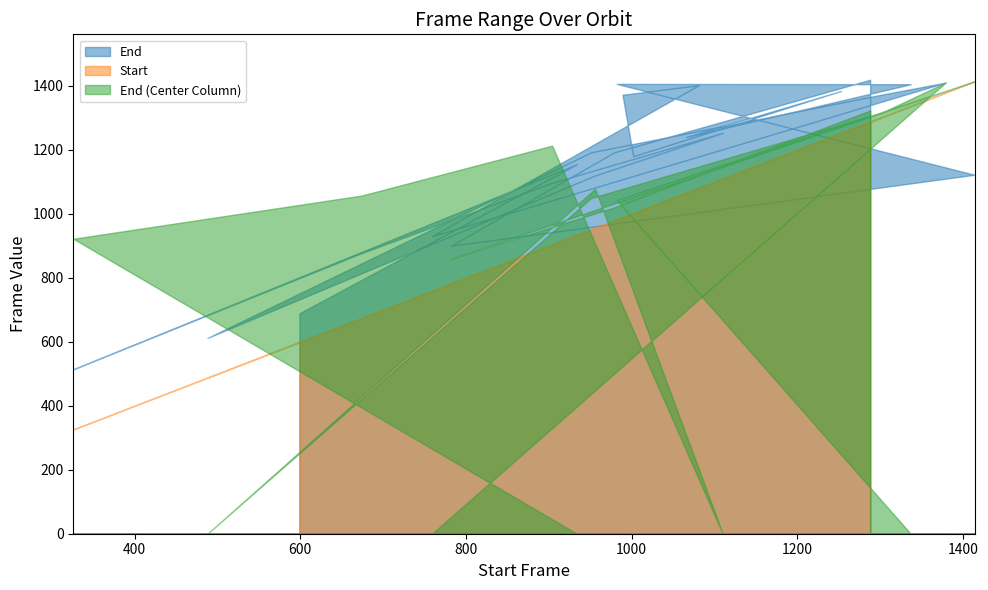

True or false: End (Center Column) and Start (Center Column) cross at least once.

False